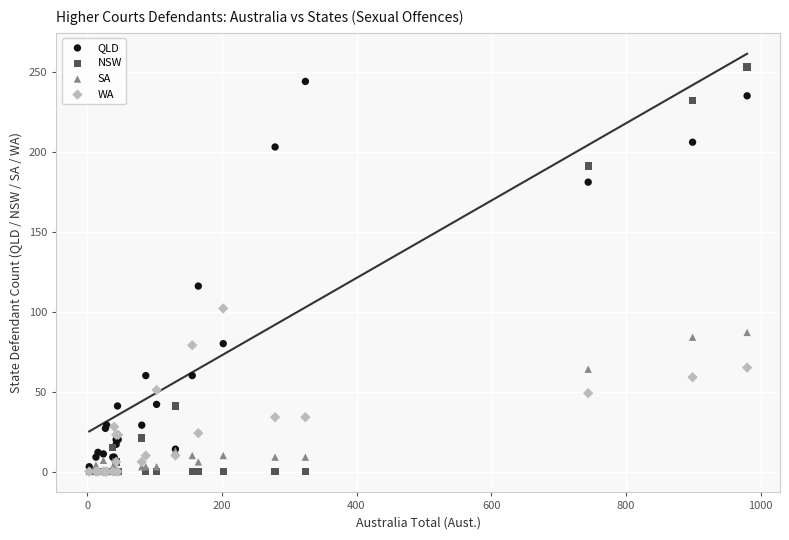

What are all the series names shown in the legend?

QLD, NSW, SA, WA